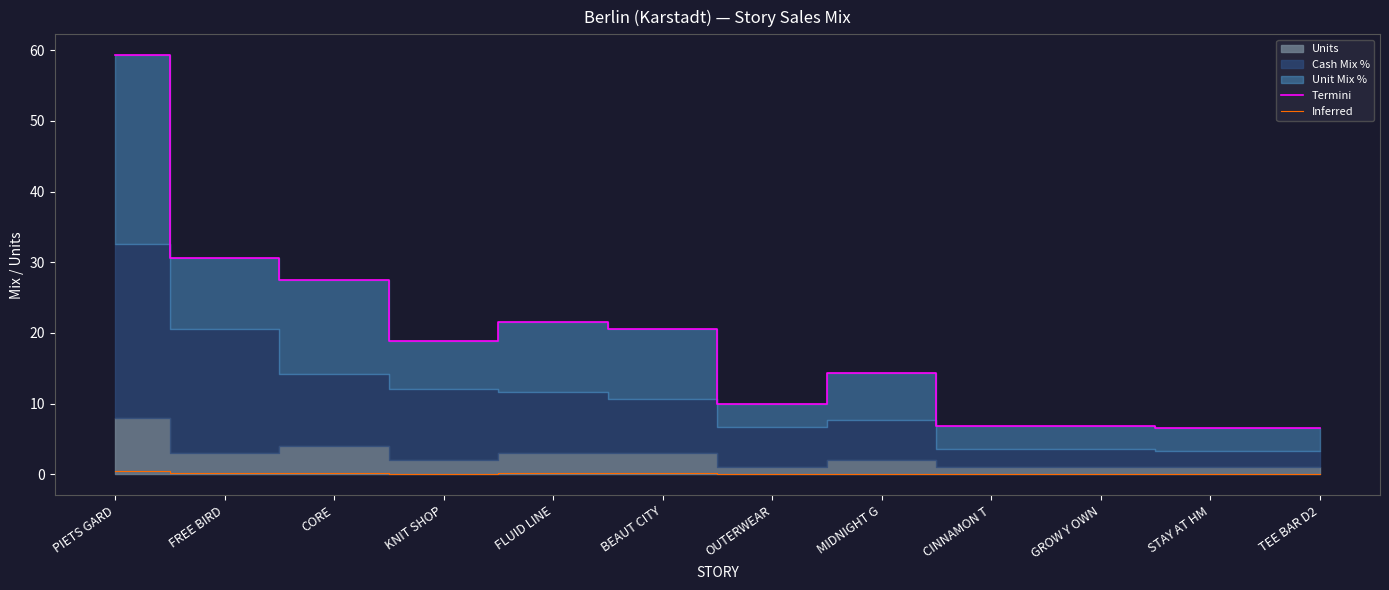

Reading left to right, transcribe all the data shown in this chart.

Termini: 59.3	30.6	27.5	18.8	21.6	20.6	10.0	14.4	6.9	6.9	6.6	6.6
Inferred: 0.4	0.2	0.2	0.1	0.2	0.2	0.1	0.1	0.1	0.1	0.1	0.1